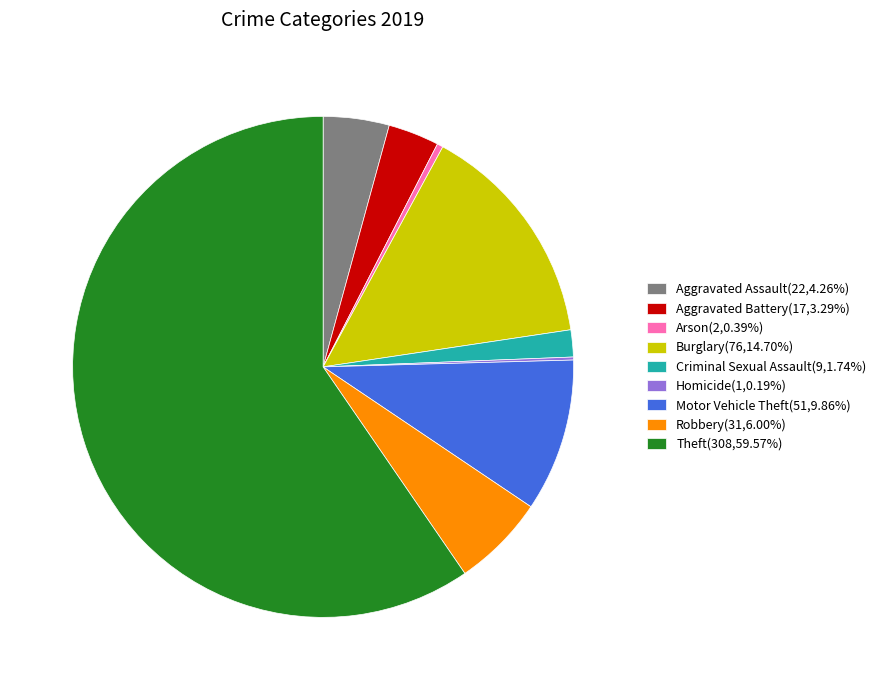

What is the majority slice?

Theft